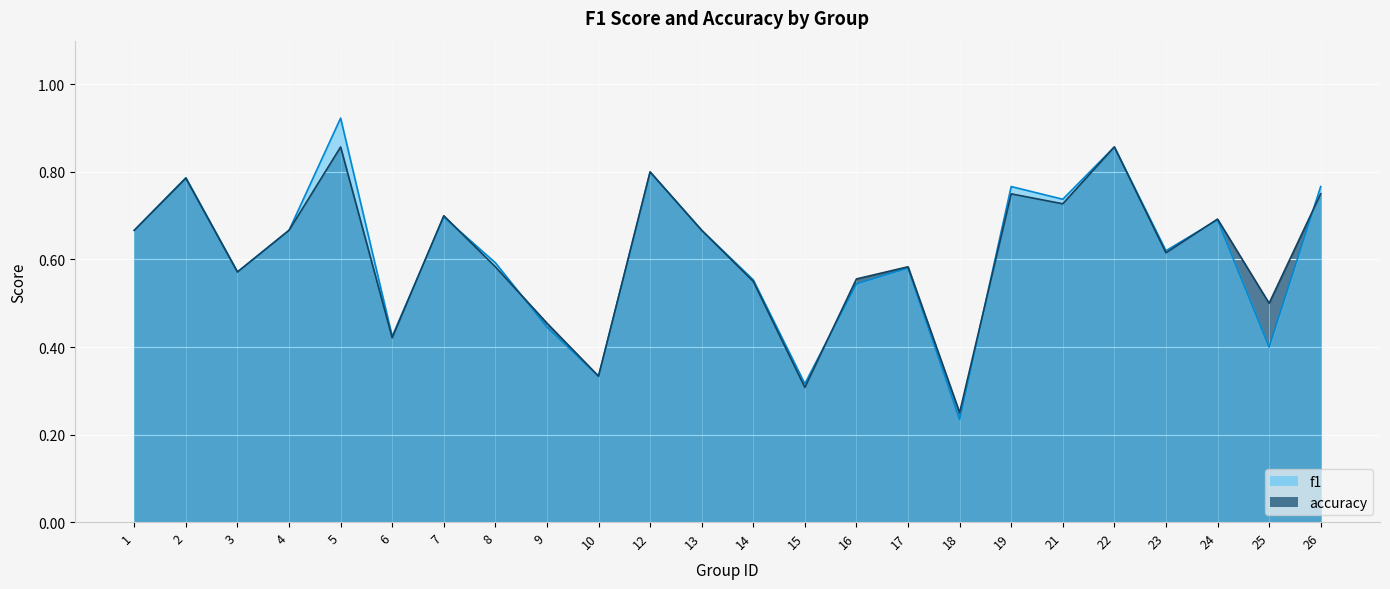

List the labels in order of accuracy value, largest first.

5, 22, 12, 2, 19, 26, 21, 7, 24, 1, 4, 13, 23, 8, 17, 3, 16, 14, 25, 9, 6, 10, 15, 18